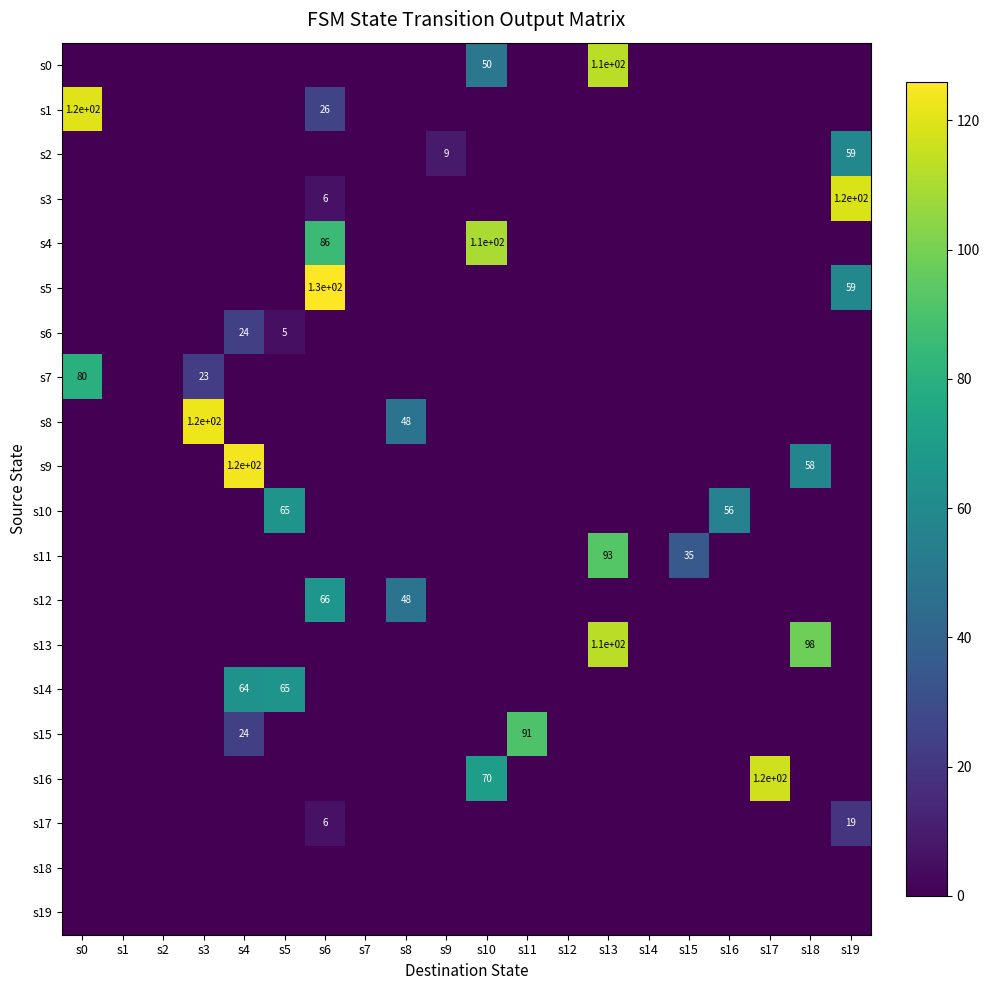

Which has a higher value, s19 or s0?

s19